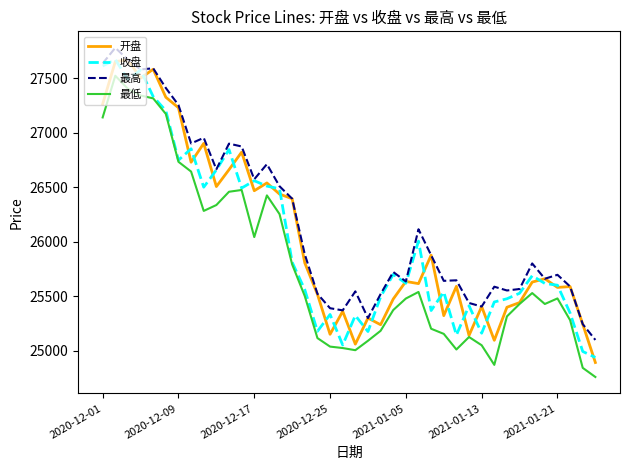

Which series has the largest total across all categories?

最高